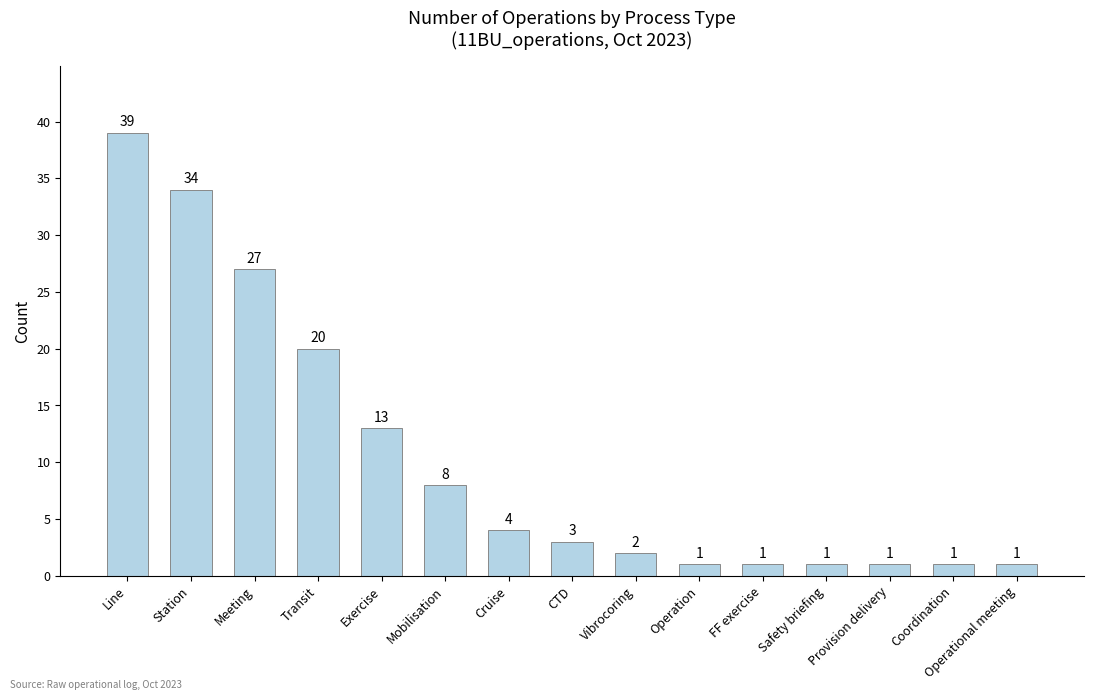

Count the number of data series in this chart.

1